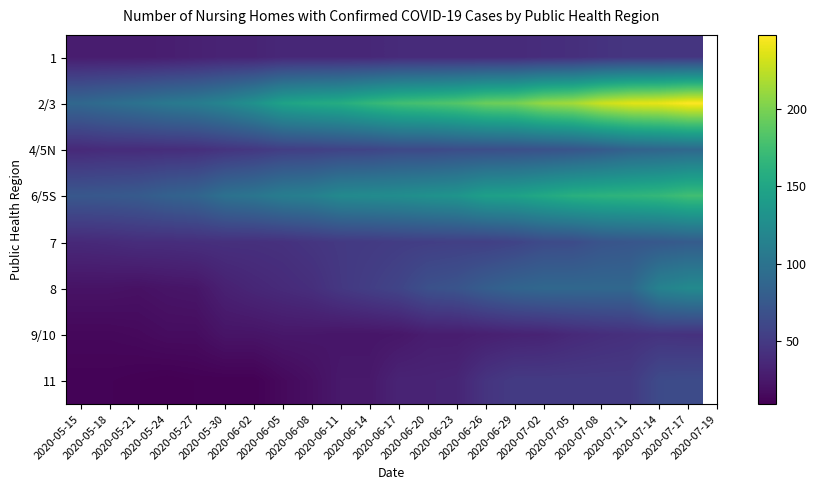

Which label corresponds to the largest value in the chart?

2020-07-17